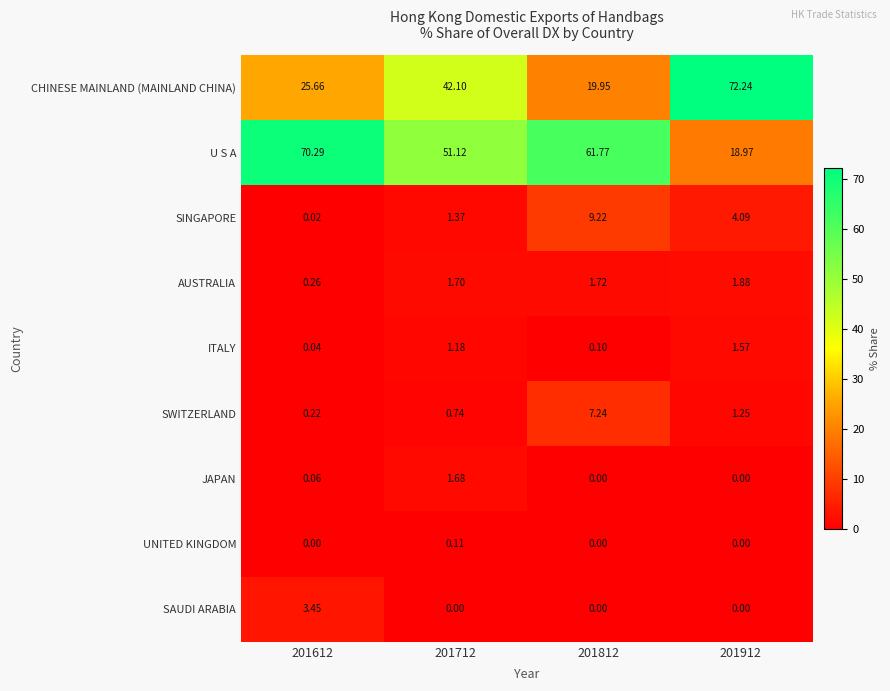

Which series has the largest total across all categories?

U S A